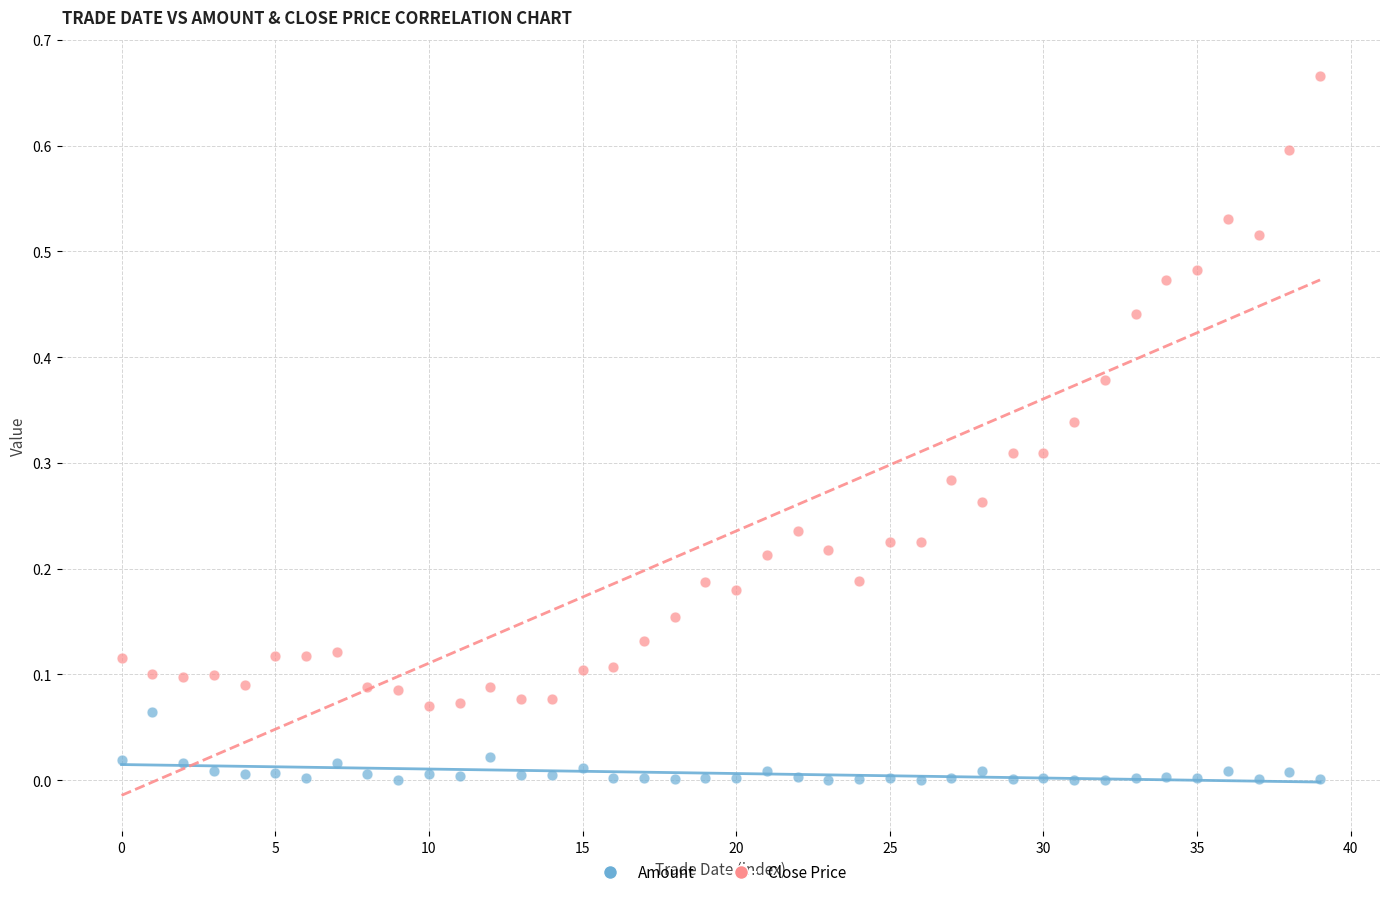

Which series contains the lowest Y value?

Amount